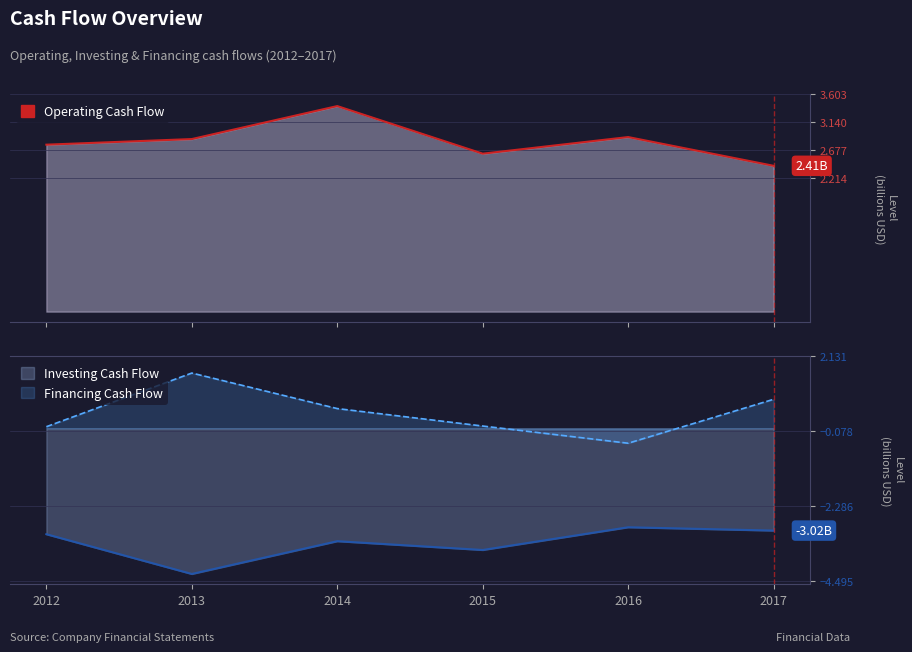

Rank the series at 2013 from highest to lowest value.

Operating Cash Flow, Financing Cash Flow, Investing Cash Flow